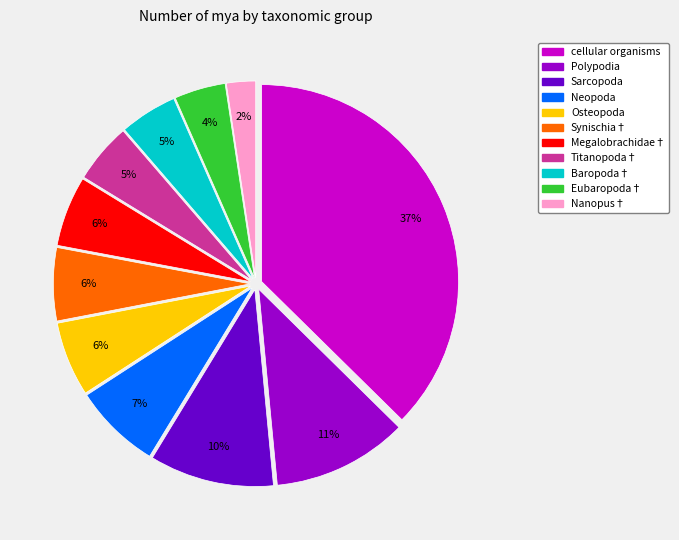

What is the ratio of the value at Megalobrachidae† to the value at Baropoda†?

1.2